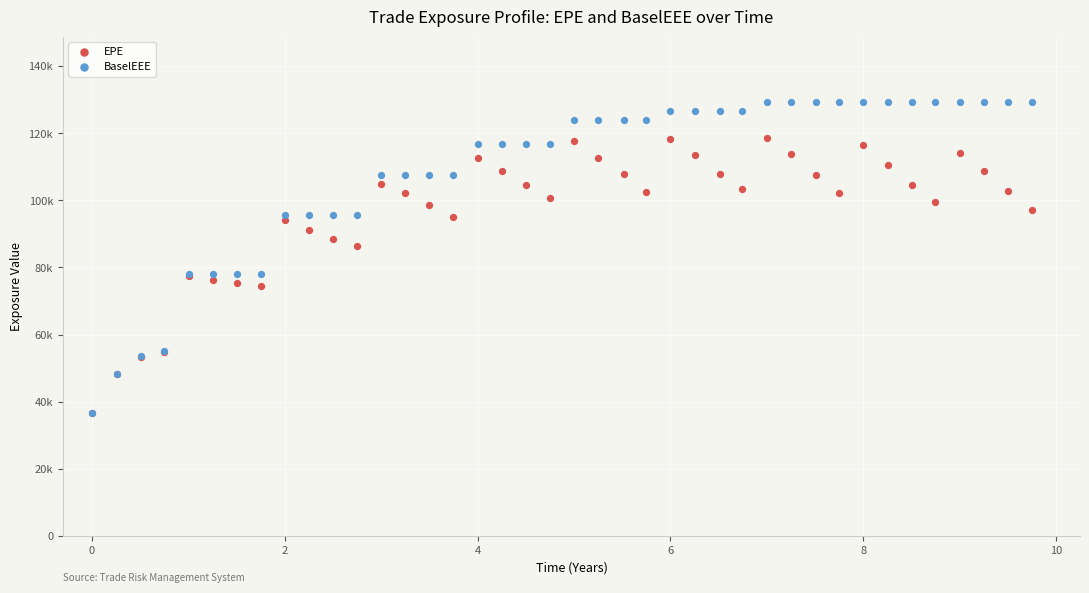

Which series has the widest spread of Y values?

BaselEEE